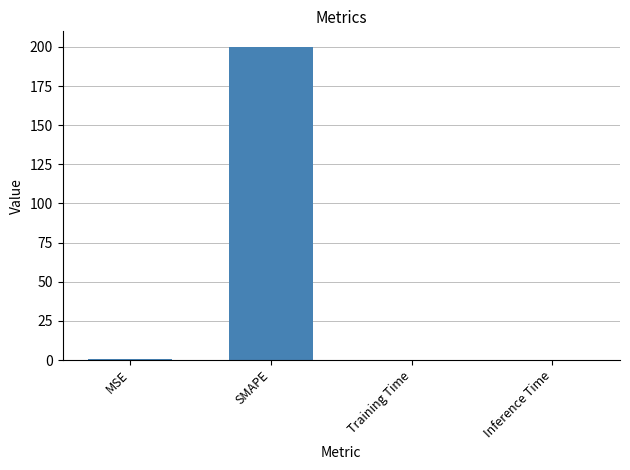

Is it true that the value at Training Time is 0.0?

True